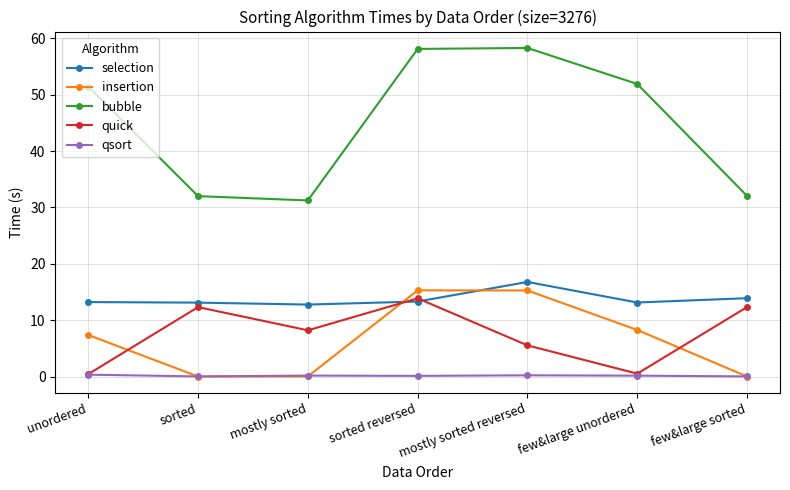

True or false: selection and qsort cross at least once.

False